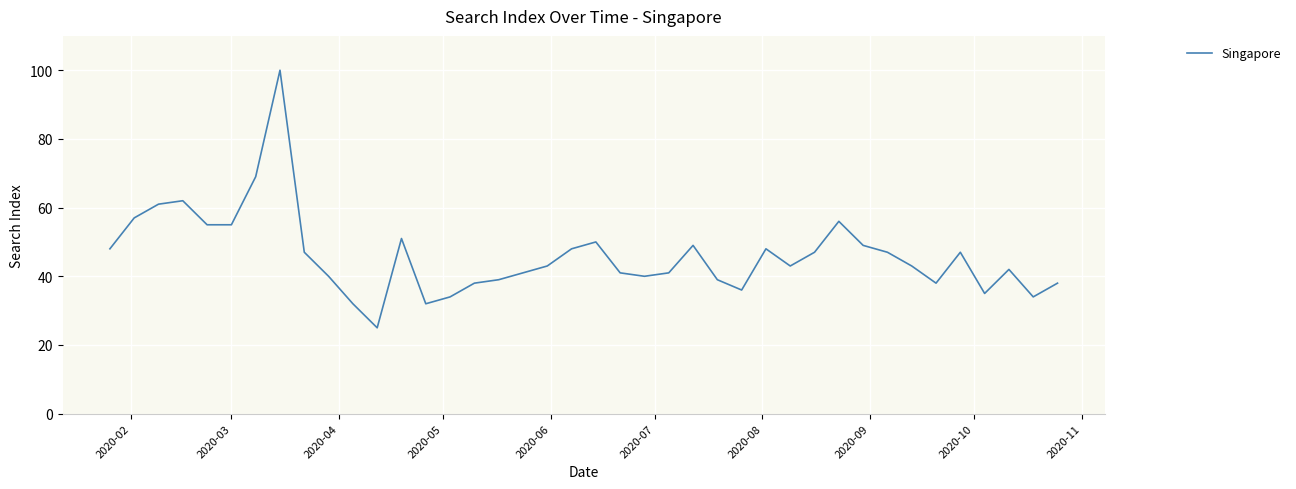

What is the smallest value displayed?

25